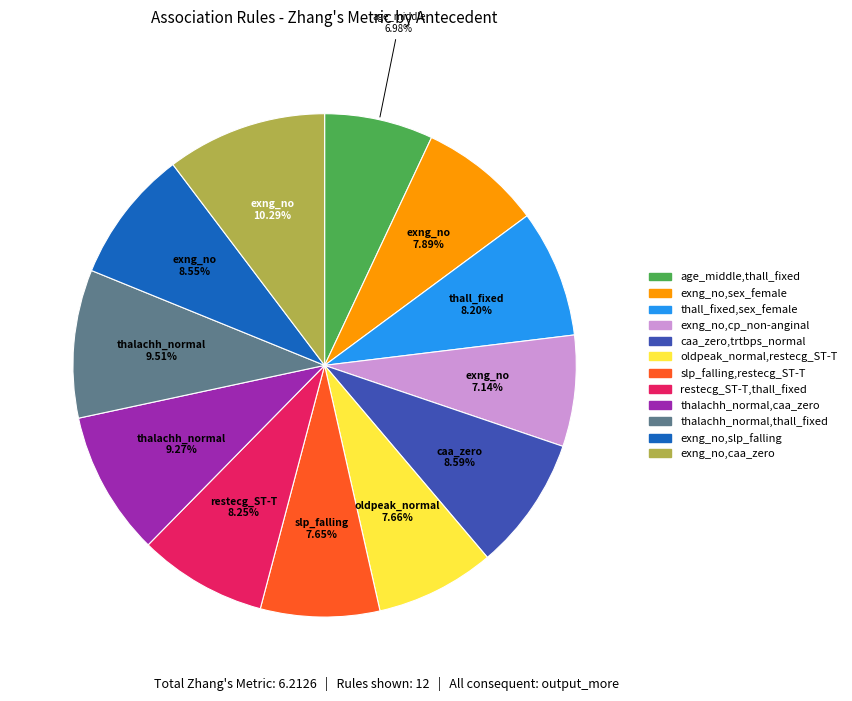

True or false: exng_no,sex_female accounts for 8% of the total.

True